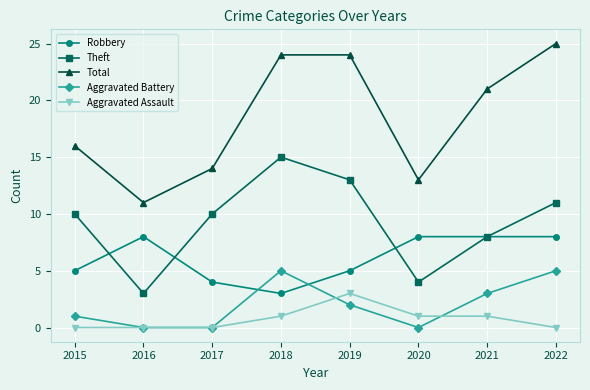

At which label does Total reach its peak?

2022